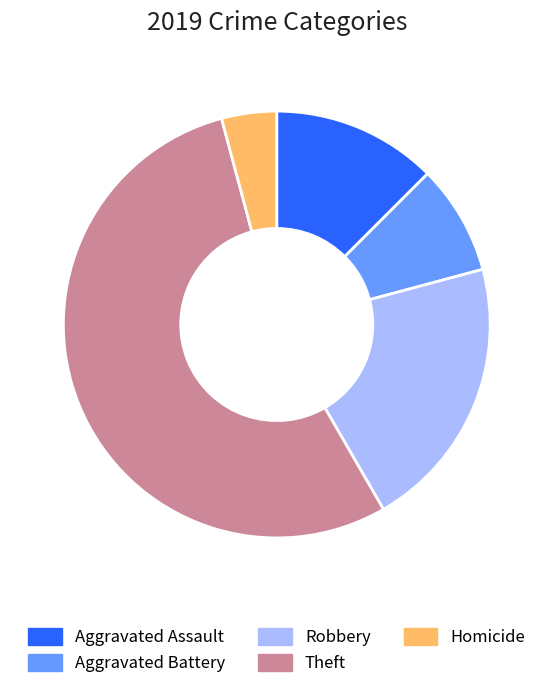

Is Theft the majority of the pie?

Yes